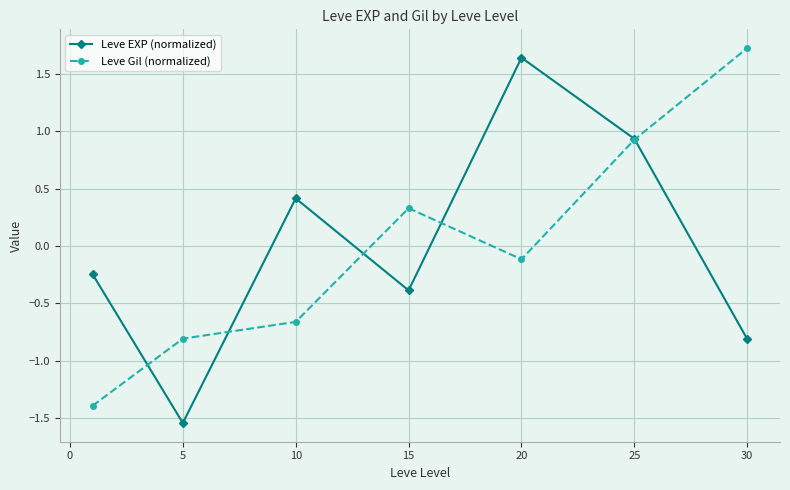

At how many categories does at least one series exceed 0?

5